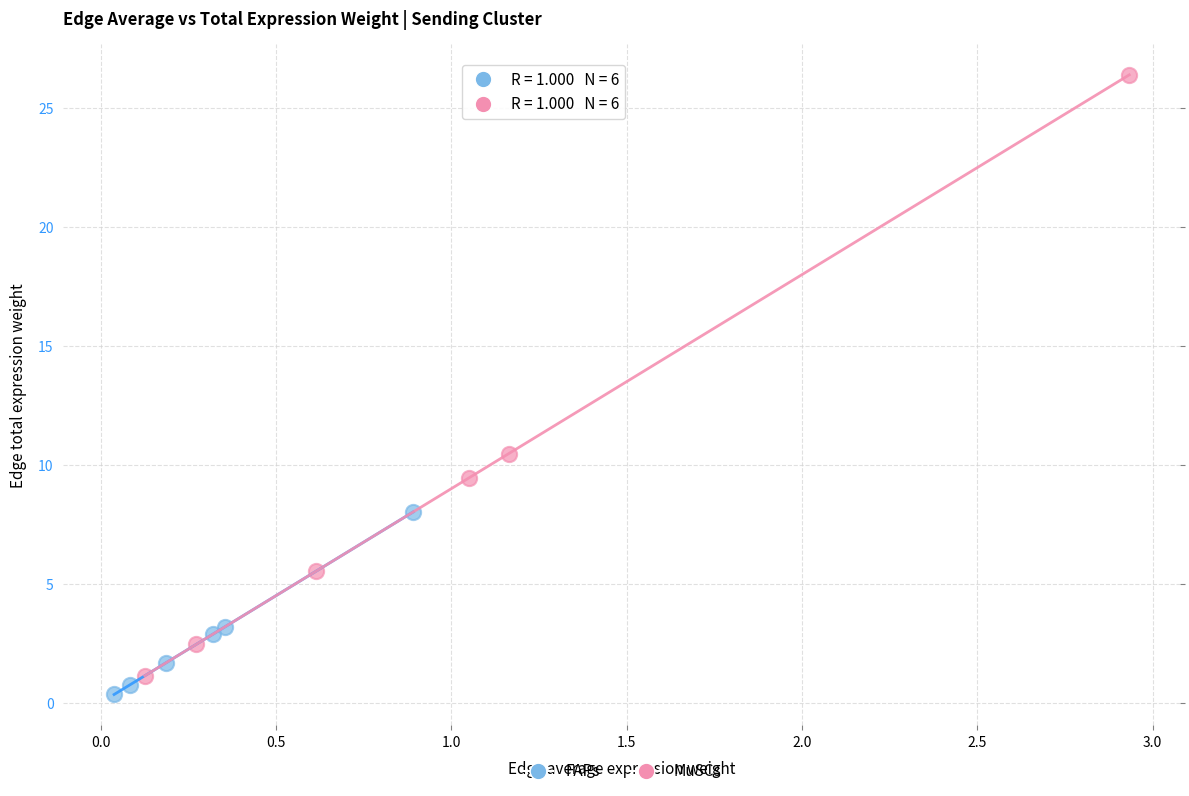

Which series reaches the maximum Y coordinate?

MuSCs